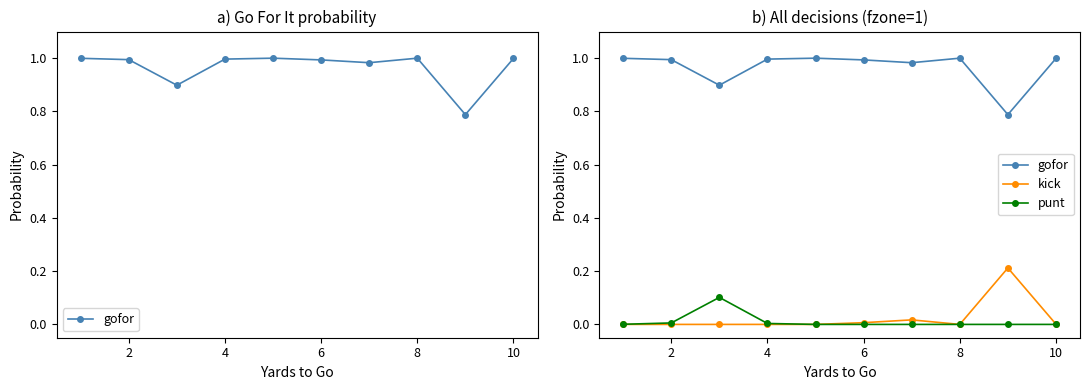

Is the value of punt at 4 greater than the value of gofor at 8?

No